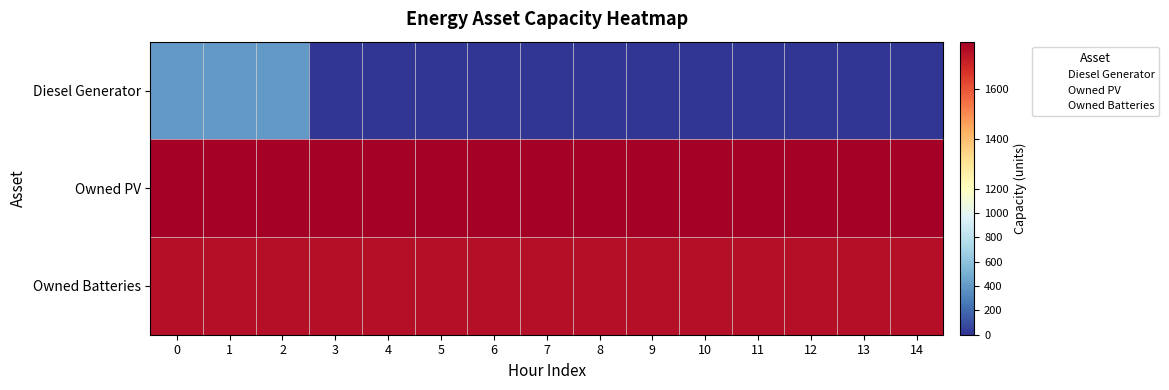

At 9, list the series in order from smallest to largest.

Diesel Generator, Owned Batteries, Owned PV